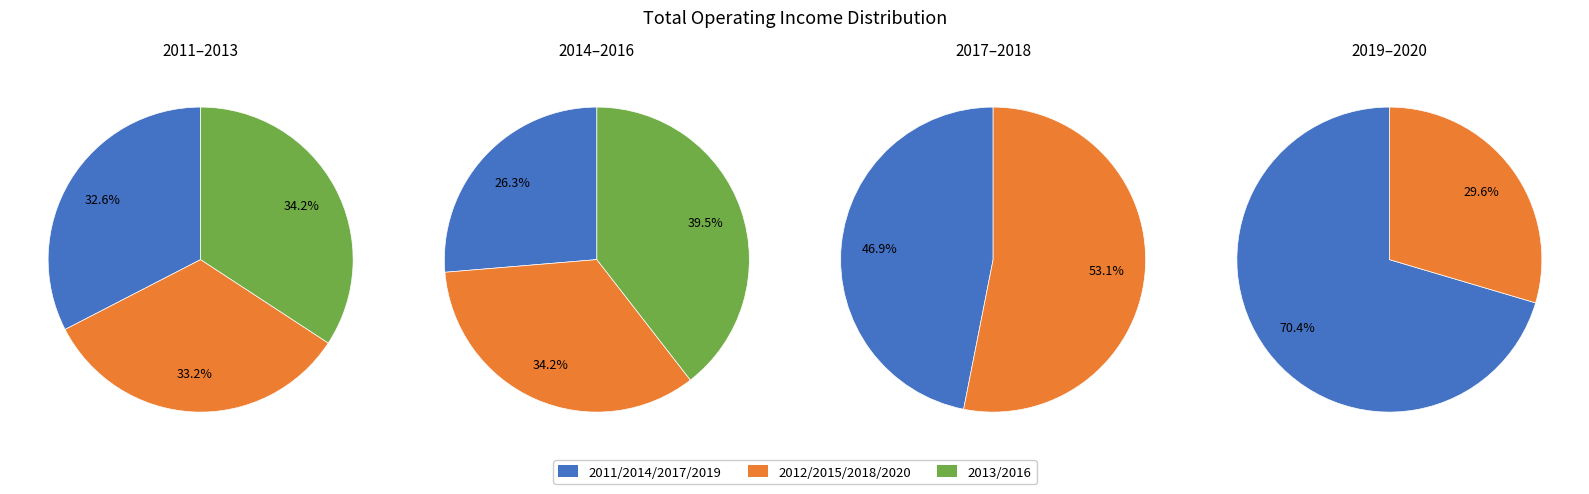

Is it true that 2015-12-31 is 1% of the pie?

False